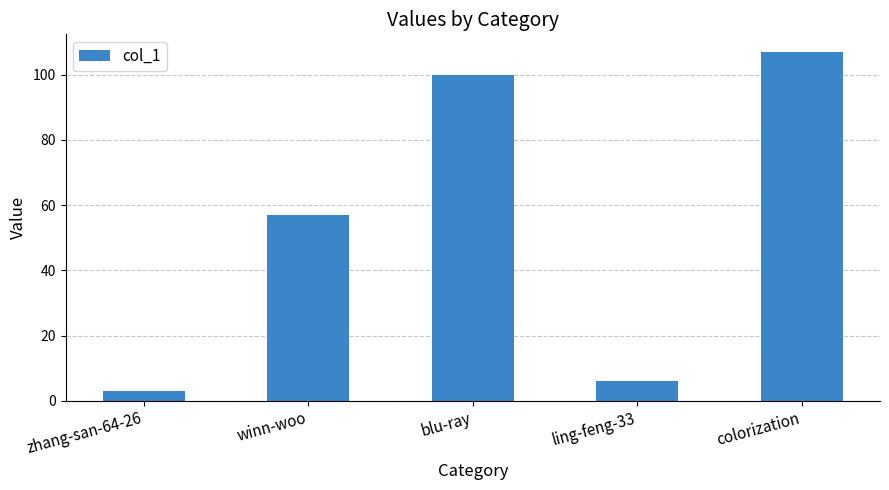

Which has a higher value, colorization or blu-ray?

colorization